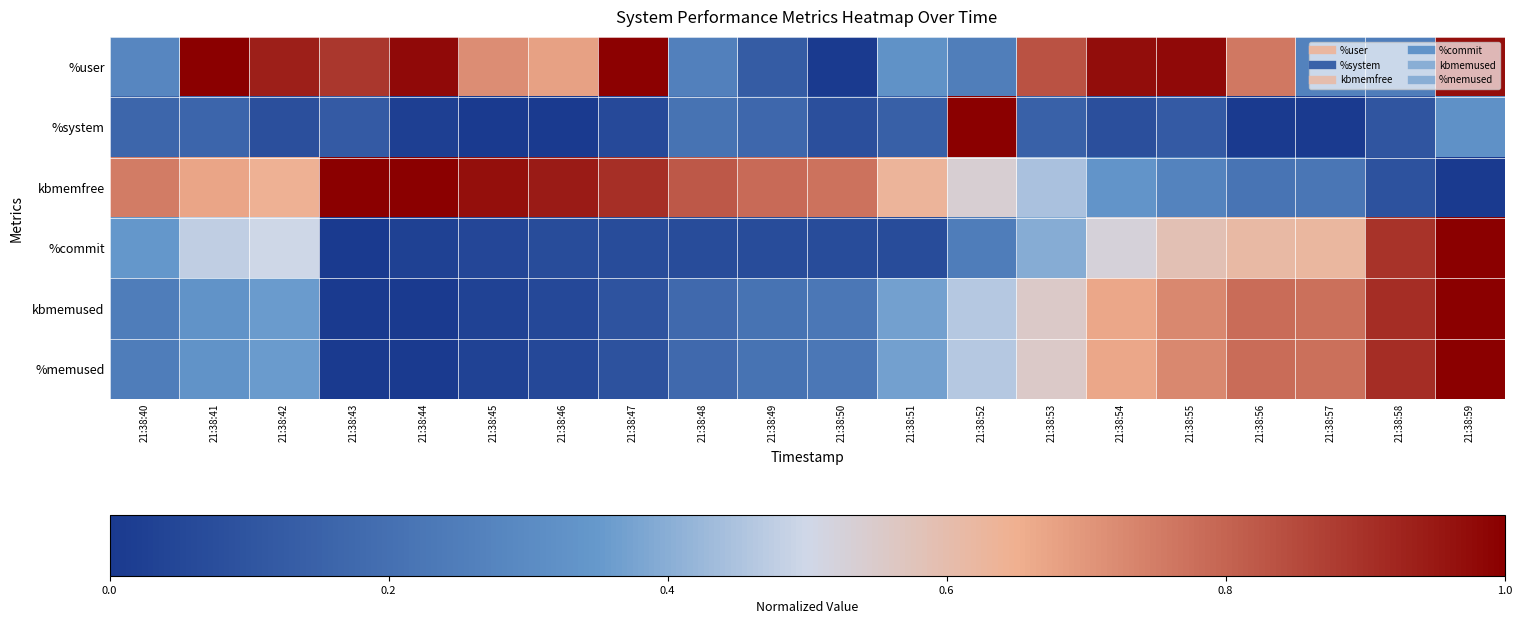

Which label corresponds to the smallest value in the chart?

21:38:50